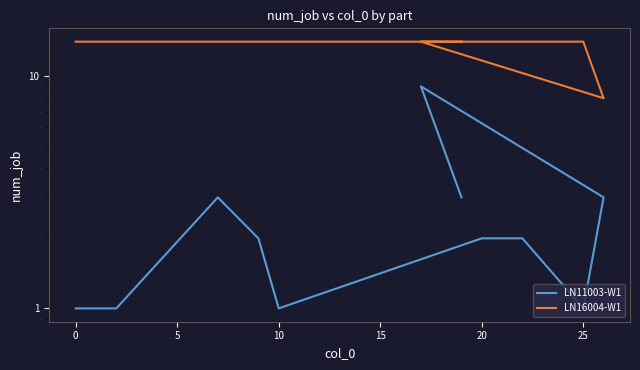

True or false: LN16004-W1 has more than 2 interior local peaks.

False